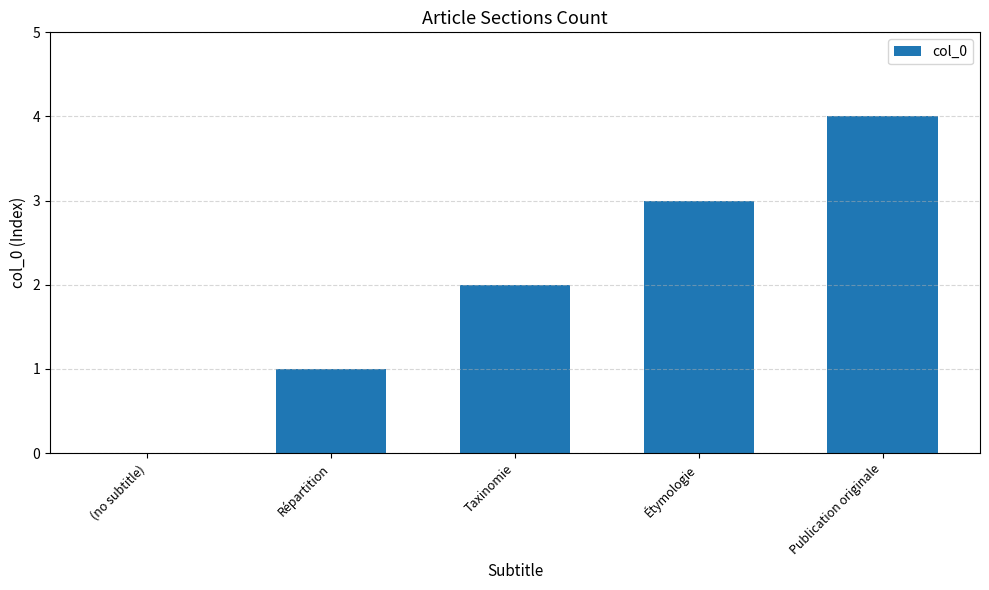

What is the sum of all values?

10